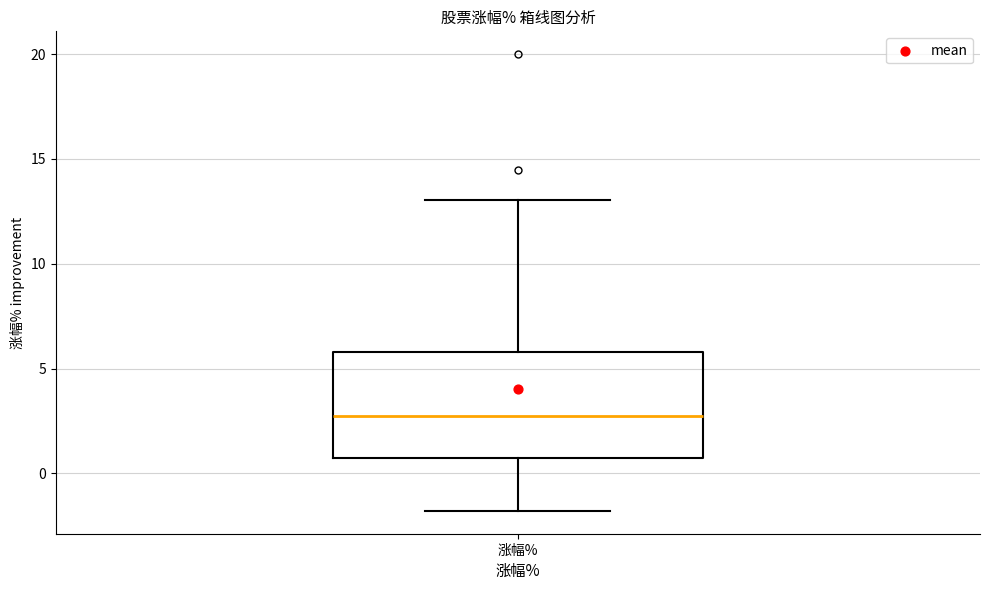

Transcribe this box plot: give where the median line is, the range the box spans, and where the two whiskers end, as read against the y-axis. The values are not printed on the chart, so give them approximately, as read against the axis.

median 2.5, box 0.5 to 6.0, whiskers -2.0 to 13.0